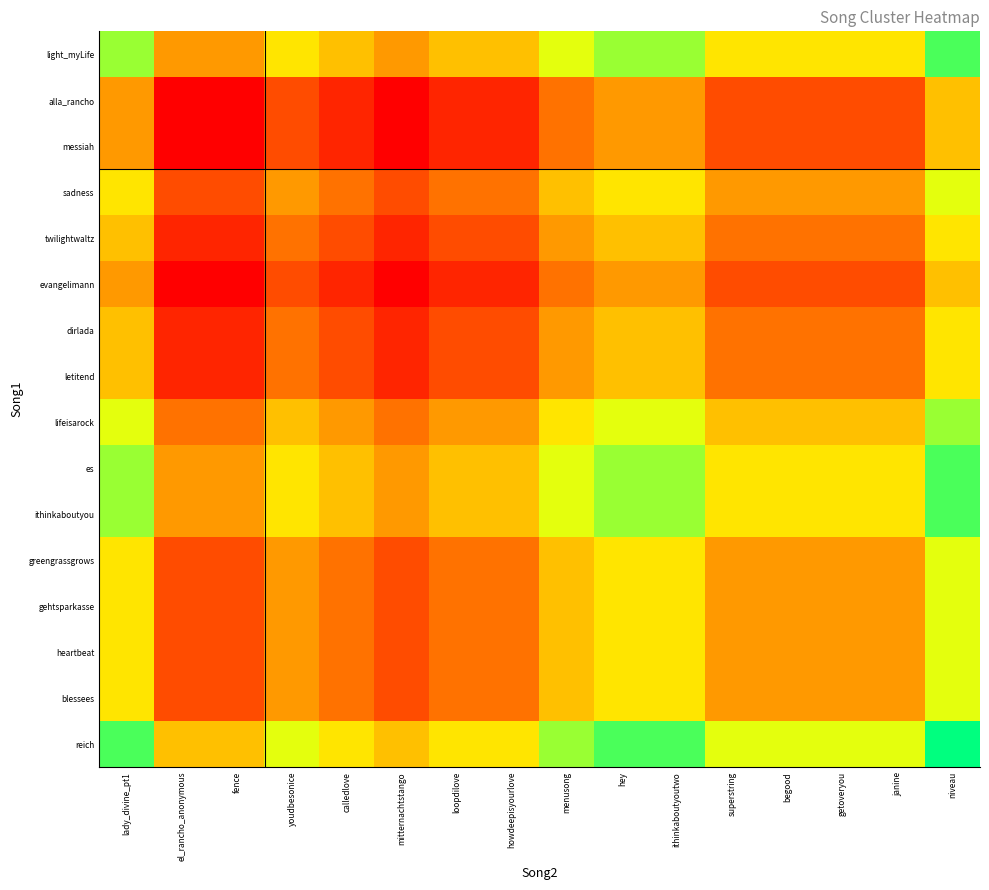

Which label corresponds to the largest value in the chart?

niveau